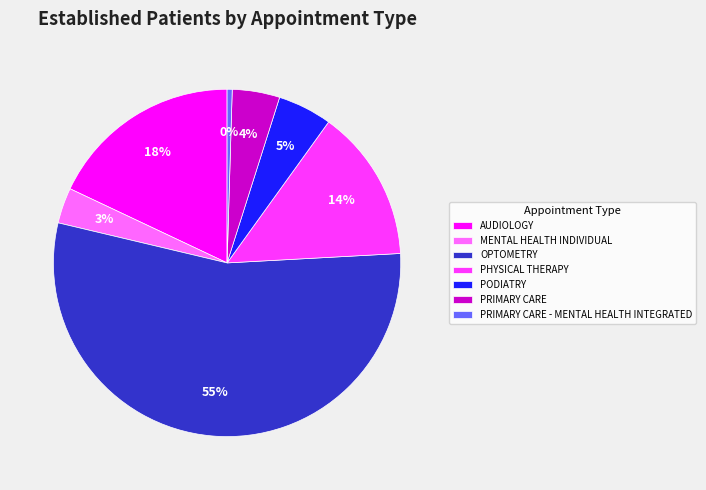

Count the number of slices in the pie.

7